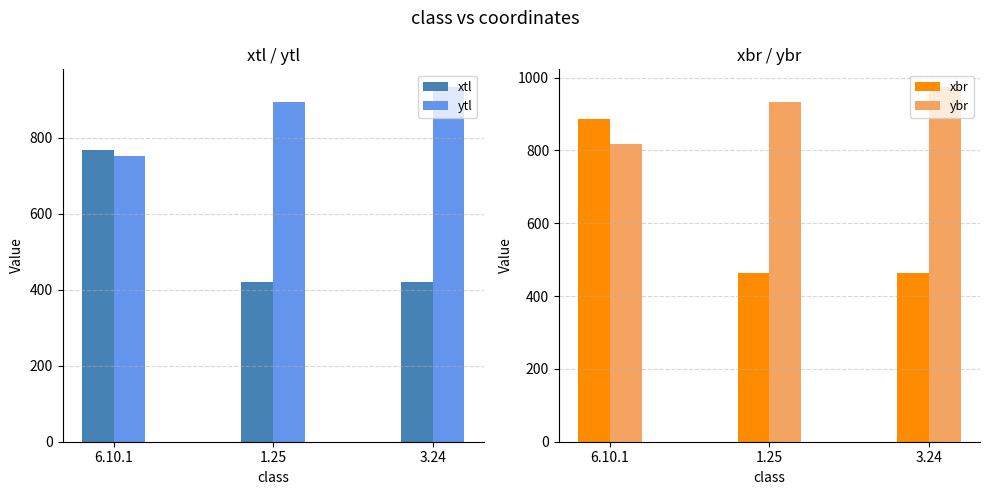

What is the difference between the highest and lowest values at 6.10.1?

134